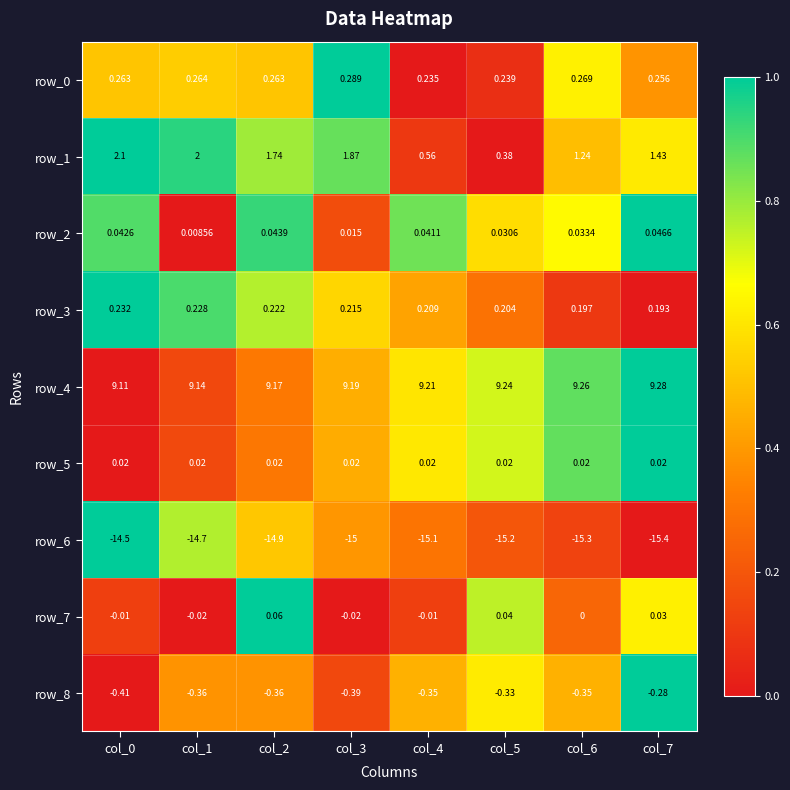

Which series has the widest spread of values?

row_1